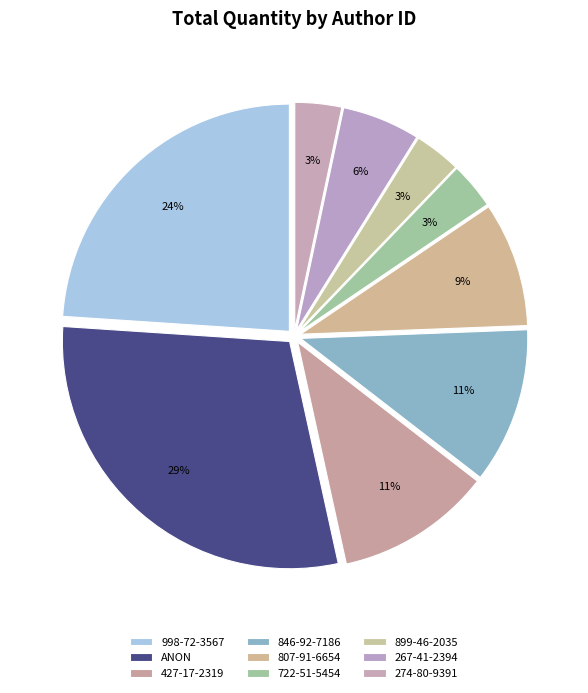

Is the sum of 267-41-2394 and 846-92-7186 greater than half?

No